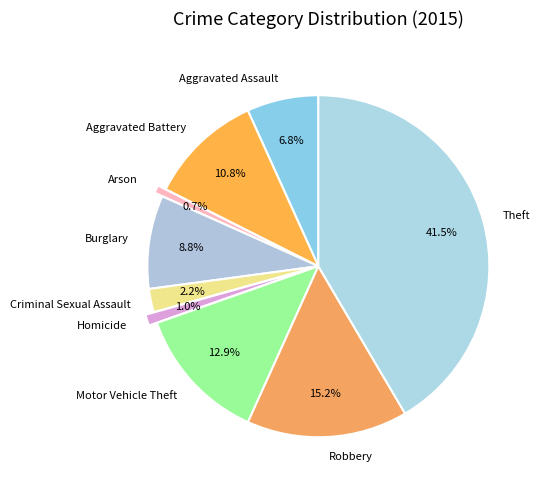

Which category has the biggest portion of the pie?

Theft